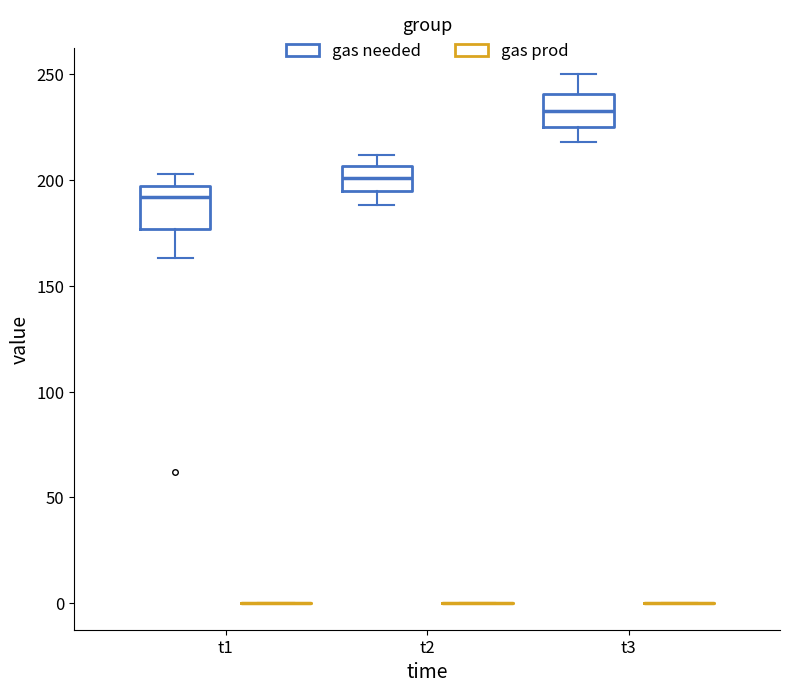

Reading left to right, read every box against the y-axis: the position of its median line, the range the box covers, and the ends of its whiskers. The values are not printed on the chart, so give them approximately, as read against the axis.

t1 (gas needed): median 190, box 175 to 195, whiskers 165 to 205
t1 (gas prod): box collapsed to a line at 0, whiskers 0 to 0
t2 (gas needed): median 200, box 195 to 205, whiskers 190 to 210
t2 (gas prod): box collapsed to a line at 0, whiskers 0 to 0
t3 (gas needed): median 235, box 225 to 240, whiskers 220 to 250
t3 (gas prod): box collapsed to a line at 0, whiskers 0 to 0